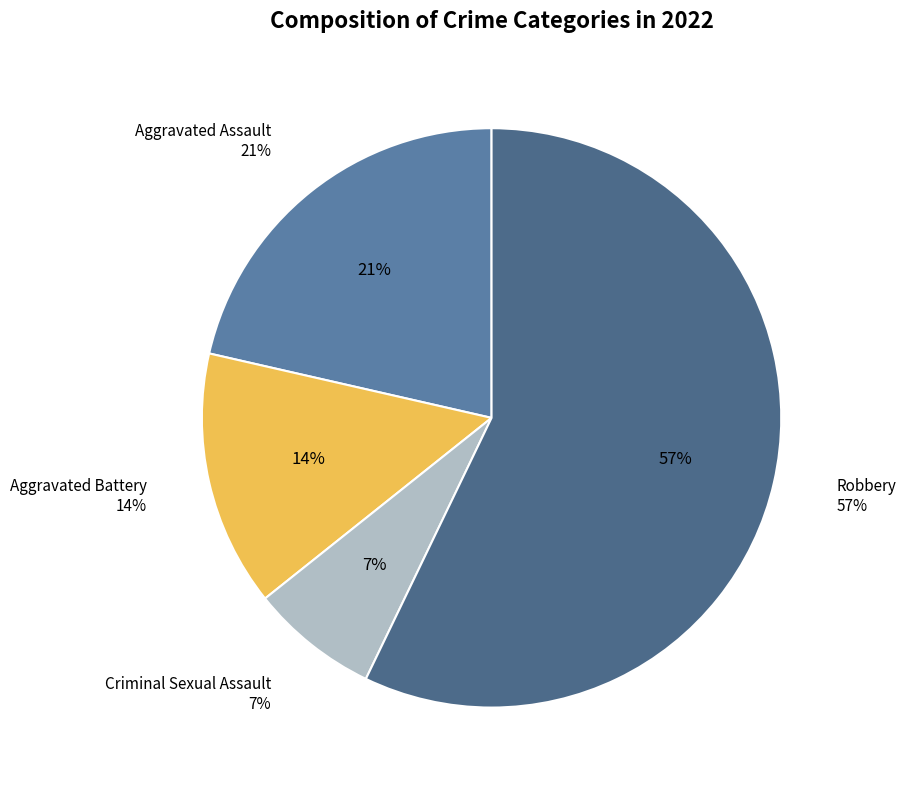

True or false: Robbery accounts for 57% of the total.

True